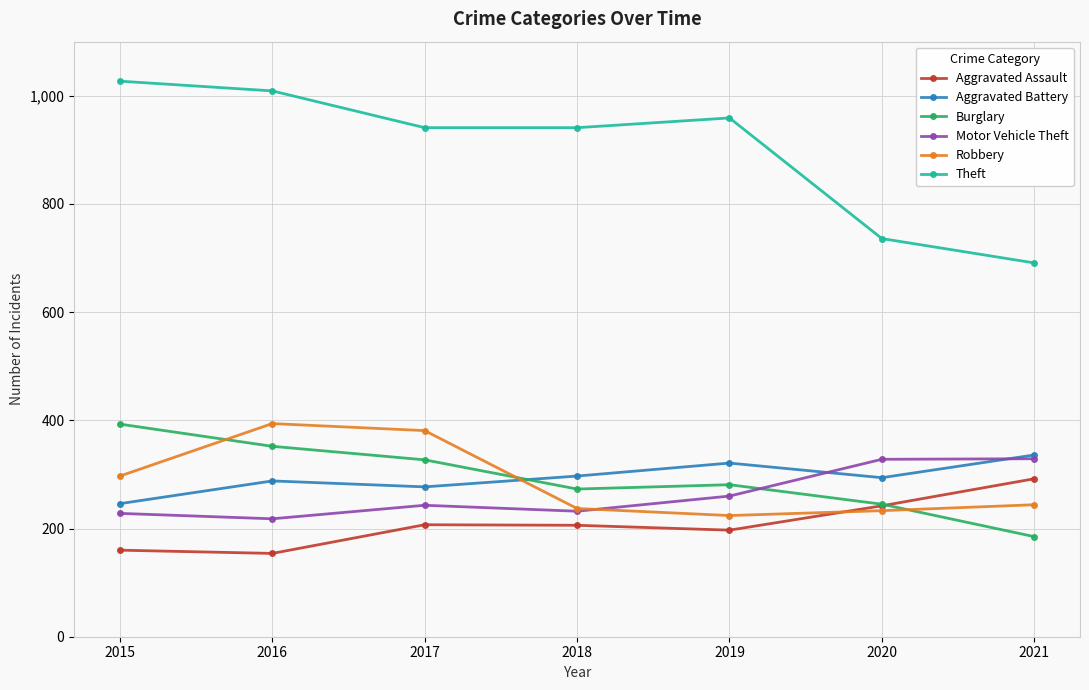

What is the total value across all series at 2018?

2186